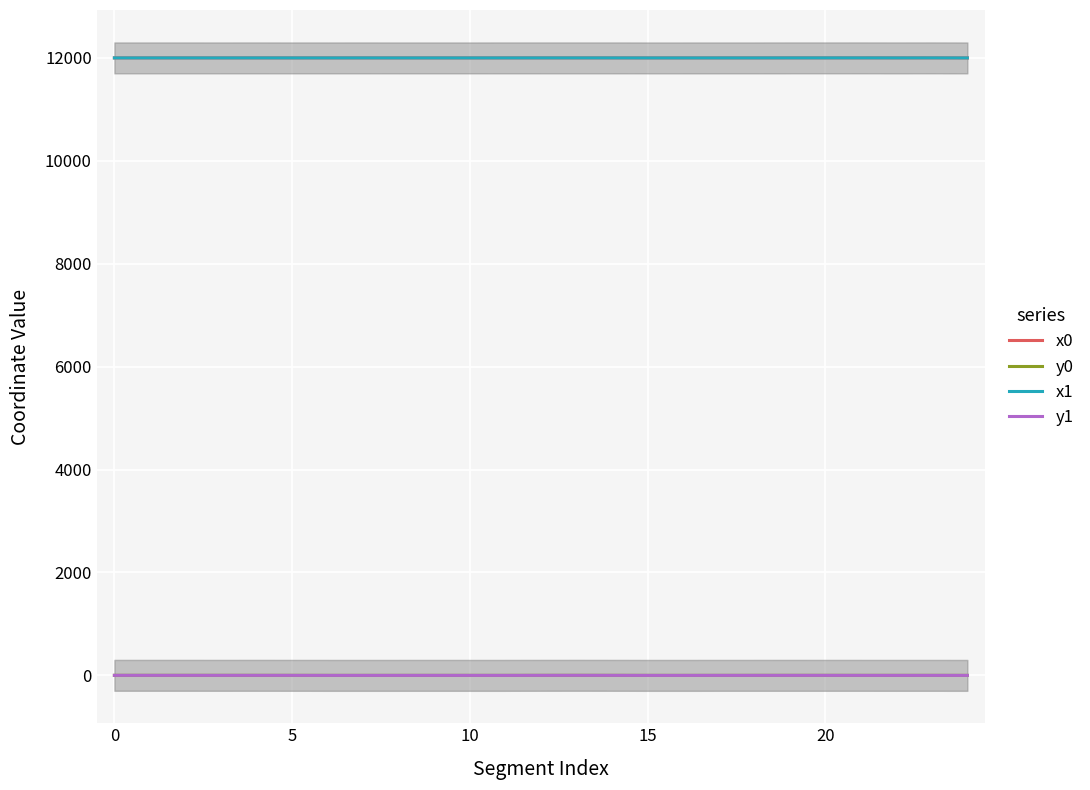

What is the spread (max minus min) of values at 19?

11999.0